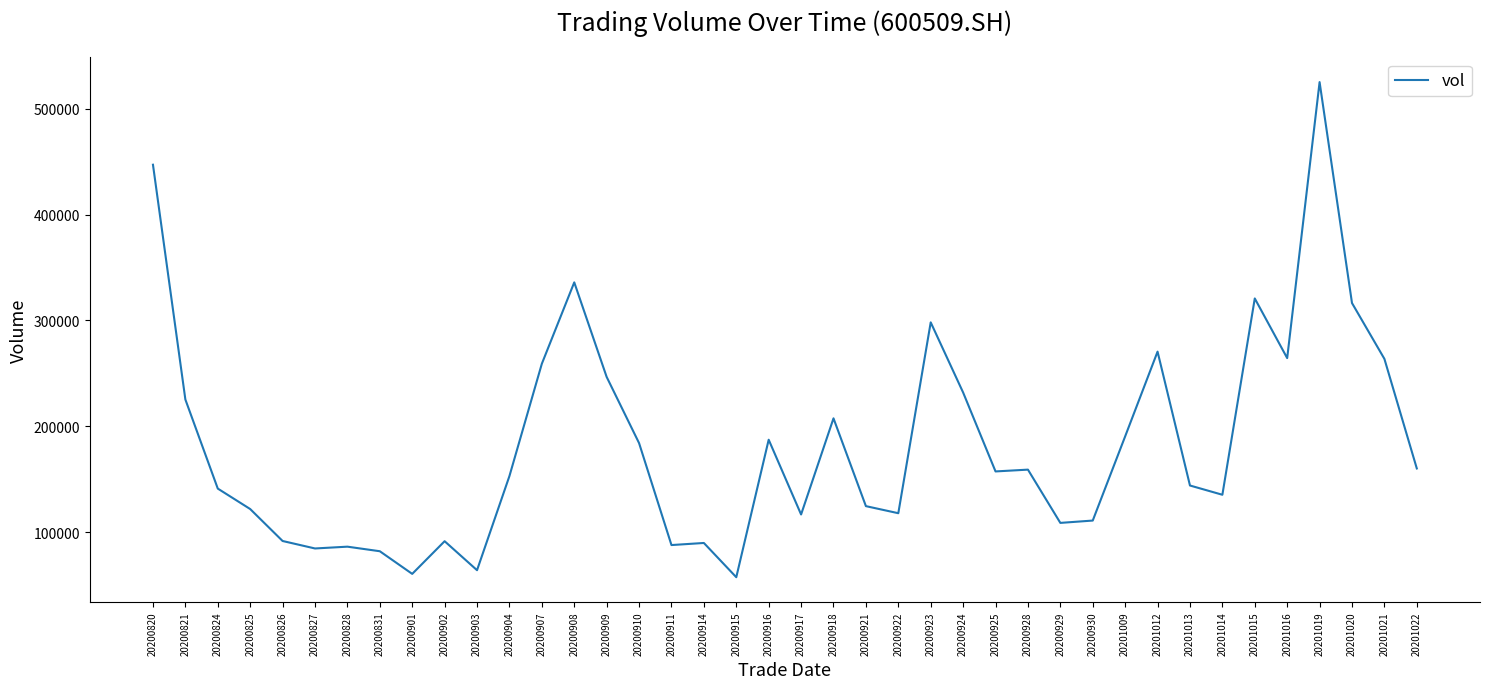

The value at 20200821 is 152125.3. True or false?

False